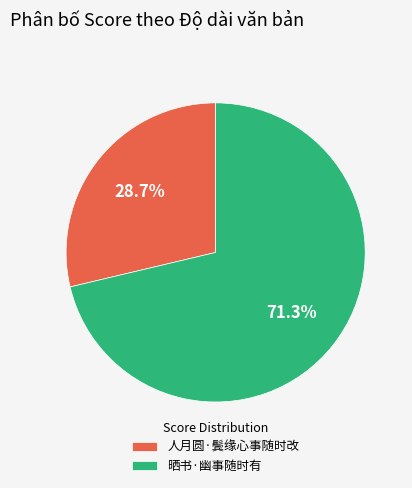

Is there any slice that represents more than half of the pie?

Yes